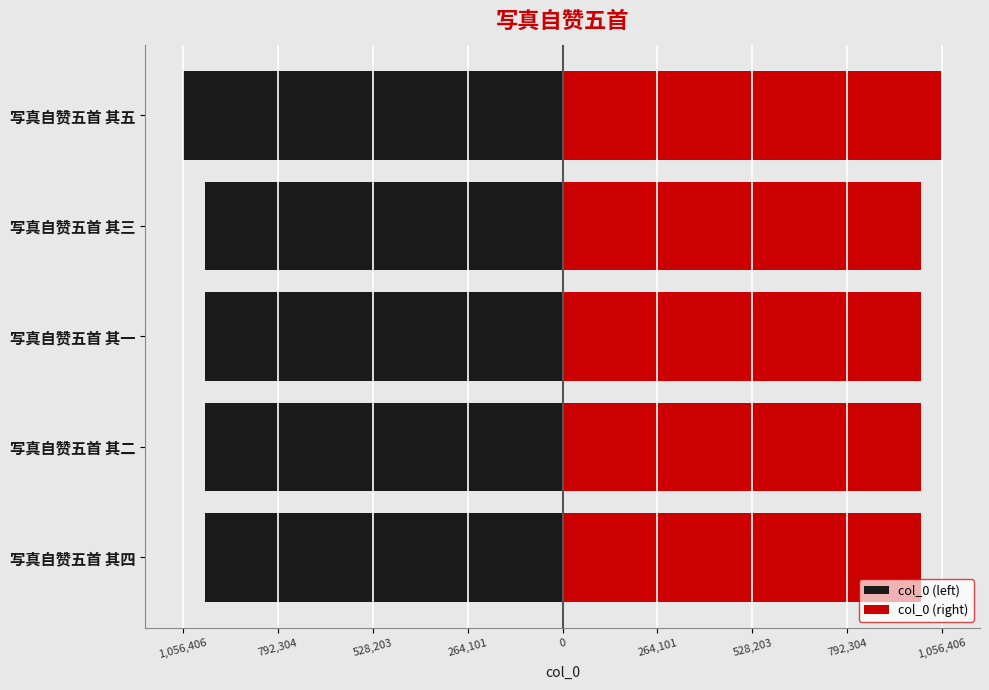

Which series has the largest range (max minus min)?

col_0 (left)